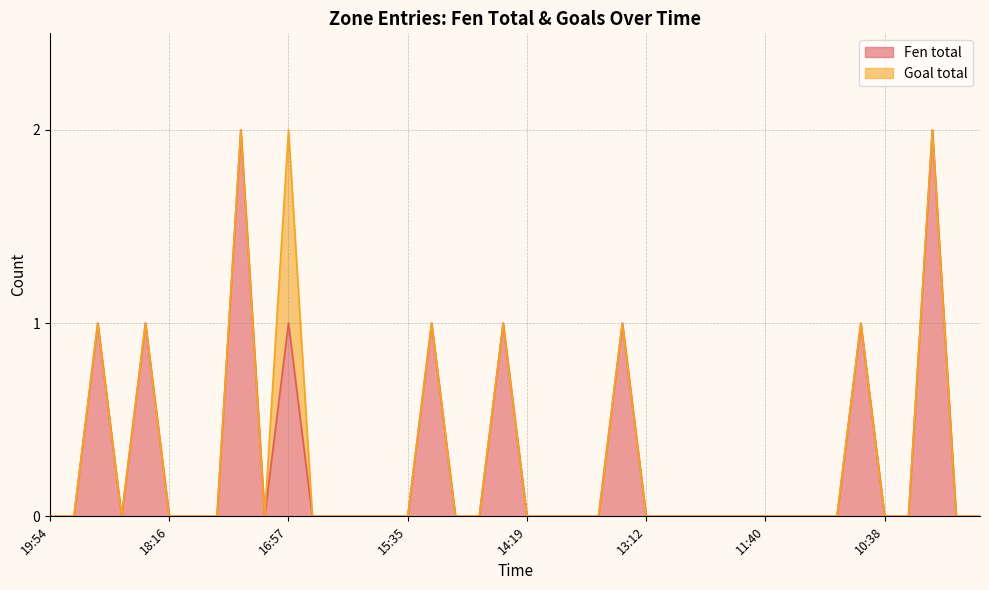

Does the chart display data point markers on the line(s)?

No